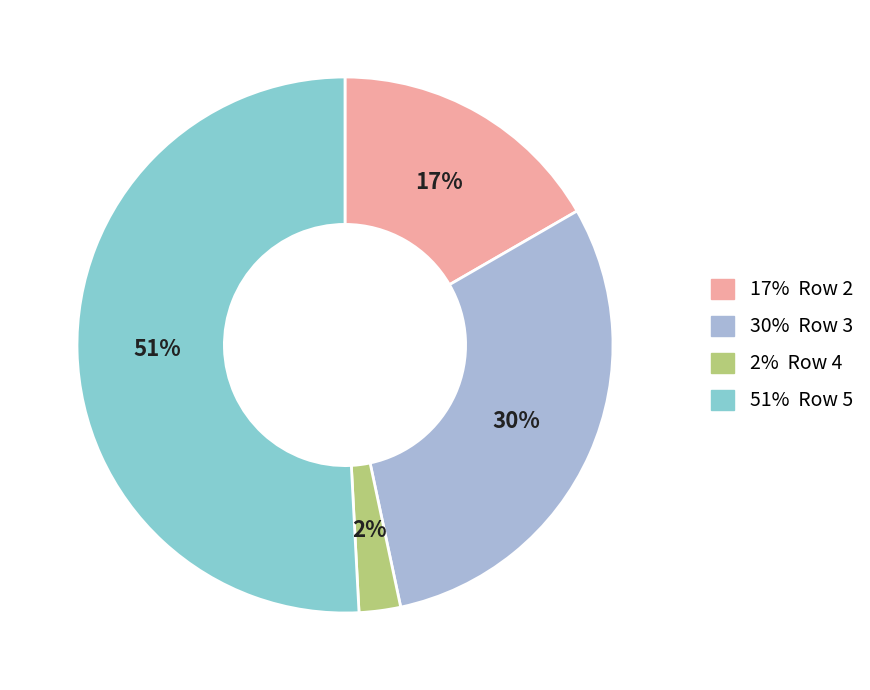

True or false: 51% Row 5 accounts for 51% of the total.

True